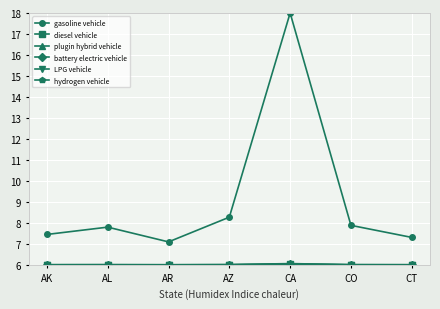

Where is gasoline vehicle nearest to the value 12?

AZ